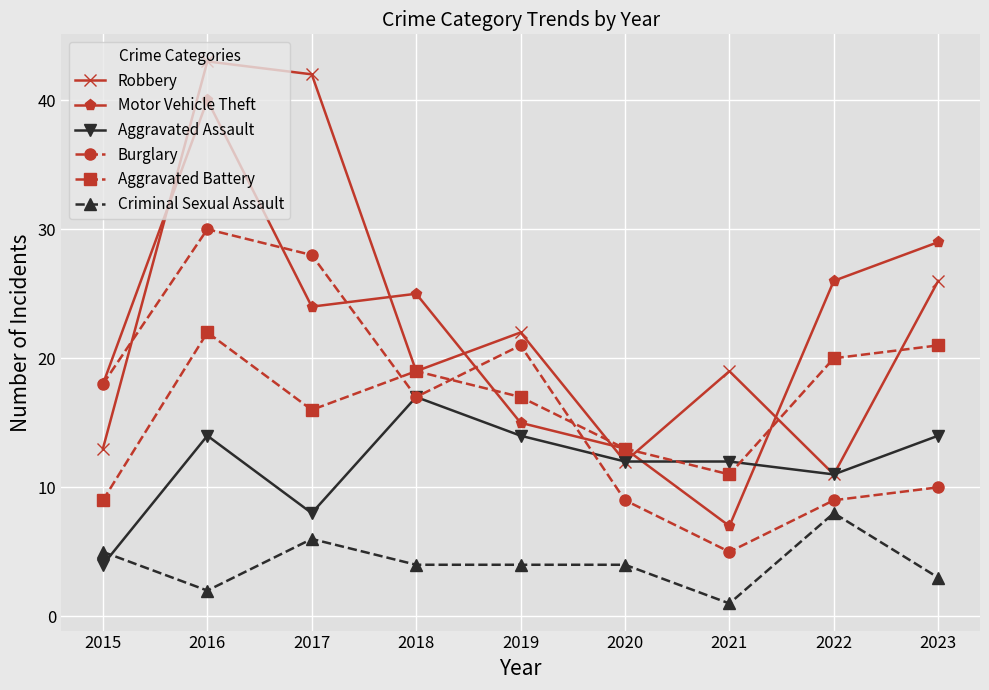

How many Criminal Sexual Assault values are between 3 and 5?

5